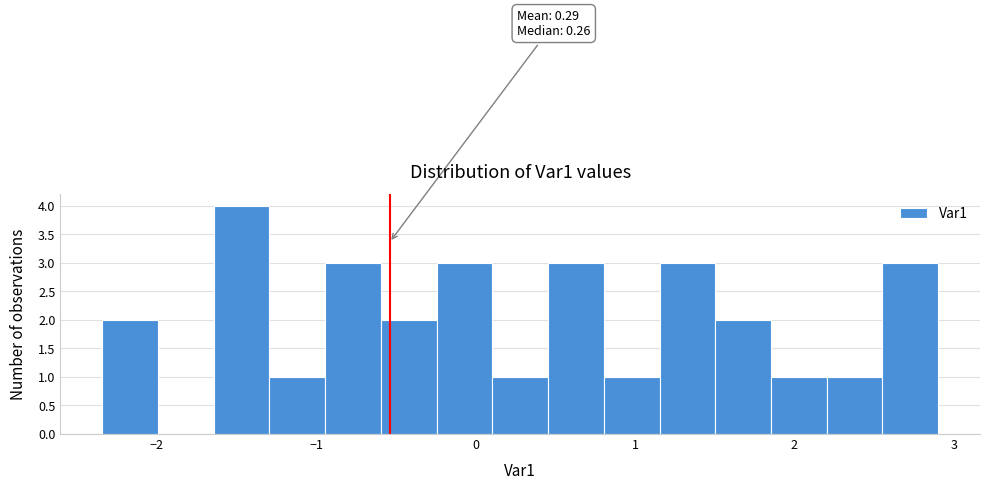

Around what value on the x-axis is the tallest bar? Give the approximate position of its centre, as read against the axis.

-1.5